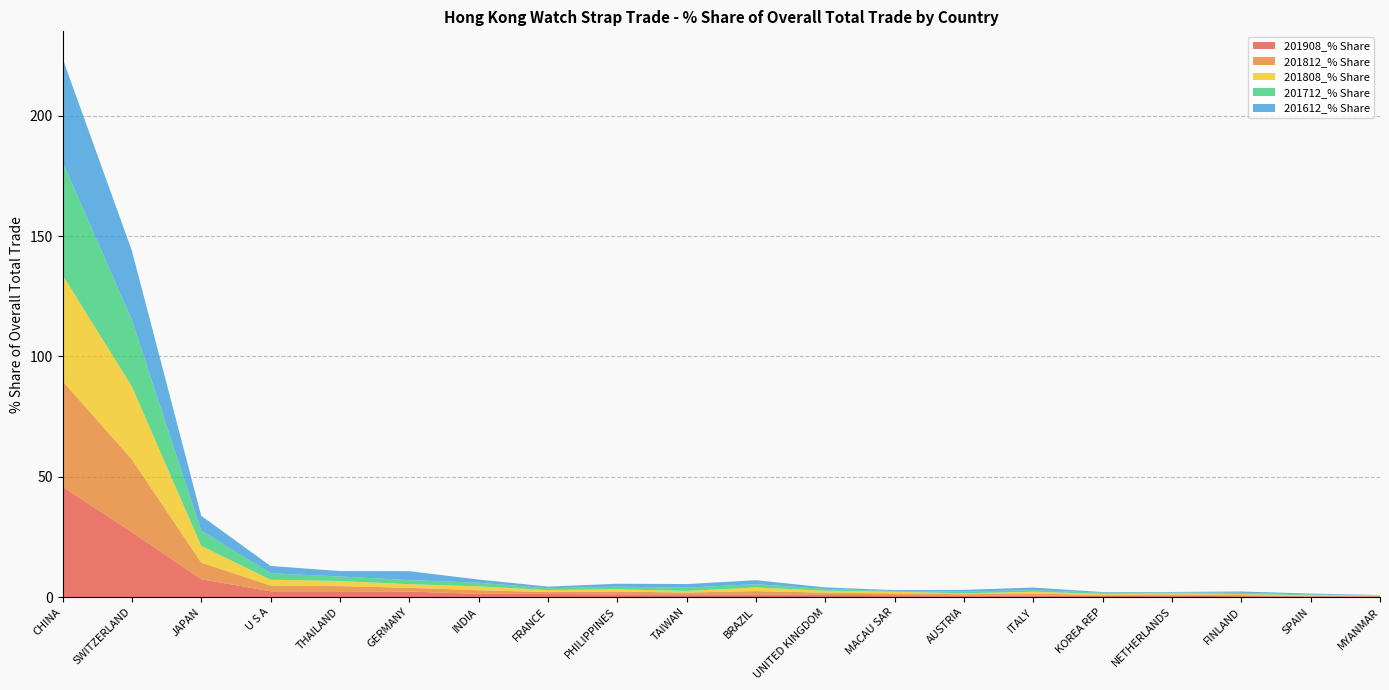

Reading left to right, what are all the values shown in this chart?

201908_% Share: CHINA=45.9	SWITZERLAND=27.0	JAPAN=7.4	U S A=2.4	THAILAND=2.4	GERMANY=2.3	INDIA=1.3	FRANCE=1.3	PHILIPPINES=1.1	TAIWAN=1.1	BRAZIL=1.1	UNITED KINGDOM=0.9	MACAU SAR=0.8	AUSTRIA=0.6	ITALY=0.6	KOREA REP=0.5	NETHERLANDS=0.5	FINLAND=0.3	SPAIN=0.3	MYANMAR=0.3
201812_% Share: CHINA=43.9	SWITZERLAND=30.2	JAPAN=6.9	U S A=2.4	THAILAND=2.2	GERMANY=1.6	INDIA=1.5	FRANCE=0.8	PHILIPPINES=1.1	TAIWAN=0.8	BRAZIL=1.4	UNITED KINGDOM=0.9	MACAU SAR=0.7	AUSTRIA=0.5	ITALY=0.8	KOREA REP=0.3	NETHERLANDS=0.6	FINLAND=0.5	SPAIN=0.2	MYANMAR=0.2
201808_% Share: CHINA=44.1	SWITZERLAND=30.3	JAPAN=7.0	U S A=2.4	THAILAND=2.1	GERMANY=1.5	INDIA=1.6	FRANCE=0.8	PHILIPPINES=1.0	TAIWAN=0.7	BRAZIL=1.5	UNITED KINGDOM=0.8	MACAU SAR=0.7	AUSTRIA=0.4	ITALY=0.8	KOREA REP=0.4	NETHERLANDS=0.5	FINLAND=0.4	SPAIN=0.2	MYANMAR=0.2
201712_% Share: CHINA=47.1	SWITZERLAND=27.6	JAPAN=6.3	U S A=2.7	THAILAND=1.9	GERMANY=1.7	INDIA=1.5	FRANCE=0.8	PHILIPPINES=1.1	TAIWAN=1.4	BRAZIL=1.4	UNITED KINGDOM=0.7	MACAU SAR=0.3	AUSTRIA=0.7	ITALY=0.7	KOREA REP=0.5	NETHERLANDS=0.3	FINLAND=0.5	SPAIN=0.3	MYANMAR=0.1
201612_% Share: CHINA=43.0	SWITZERLAND=28.9	JAPAN=6.2	U S A=3.0	THAILAND=2.3	GERMANY=3.7	INDIA=1.3	FRANCE=0.7	PHILIPPINES=1.2	TAIWAN=1.5	BRAZIL=1.6	UNITED KINGDOM=0.6	MACAU SAR=0.4	AUSTRIA=0.7	ITALY=1.1	KOREA REP=0.3	NETHERLANDS=0.2	FINLAND=0.6	SPAIN=0.4	MYANMAR=0.0